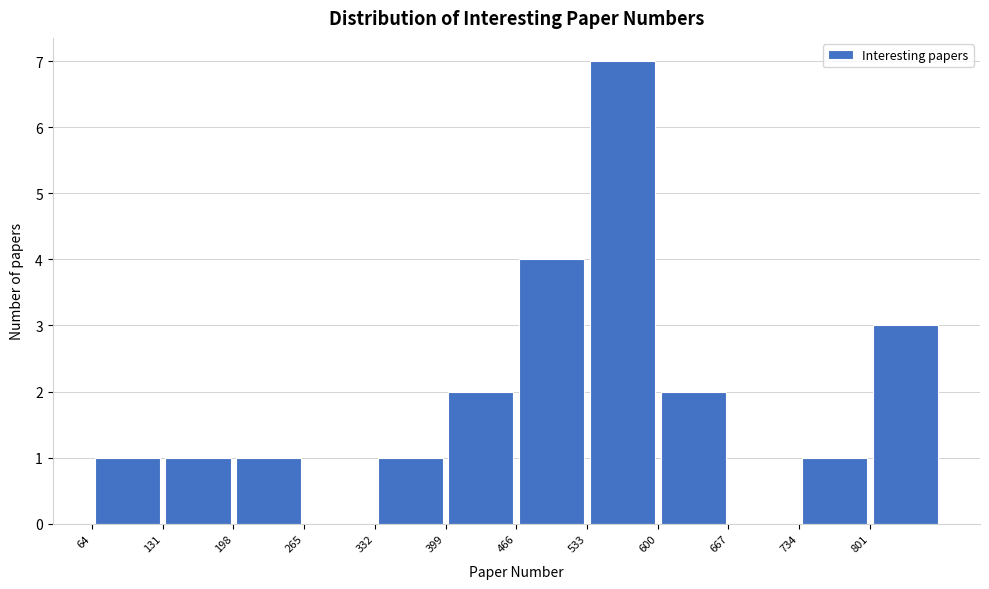

Reading left to right, list every bar in this chart as the range it spans on the x-axis followed by its height. Neither the bar edges nor the heights are printed on the chart, so give them approximately, as read against the axes.

64 to 131: 1
131 to 198: 1
198 to 265: 1
265 to 332: 0
332 to 399: 1
399 to 466: 2
466 to 533: 4
533 to 600: 7
600 to 667: 2
667 to 734: 0
734 to 801: 1
801 to 868: 3